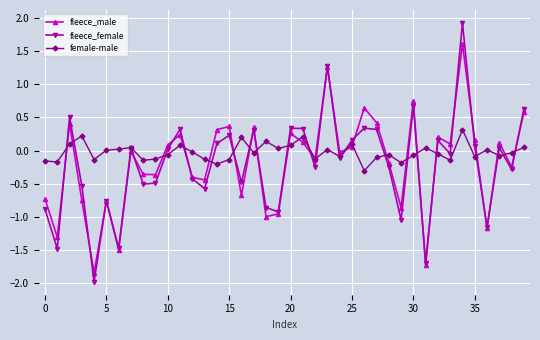

True or false: fleece_female and female-male intersect in this chart.

True